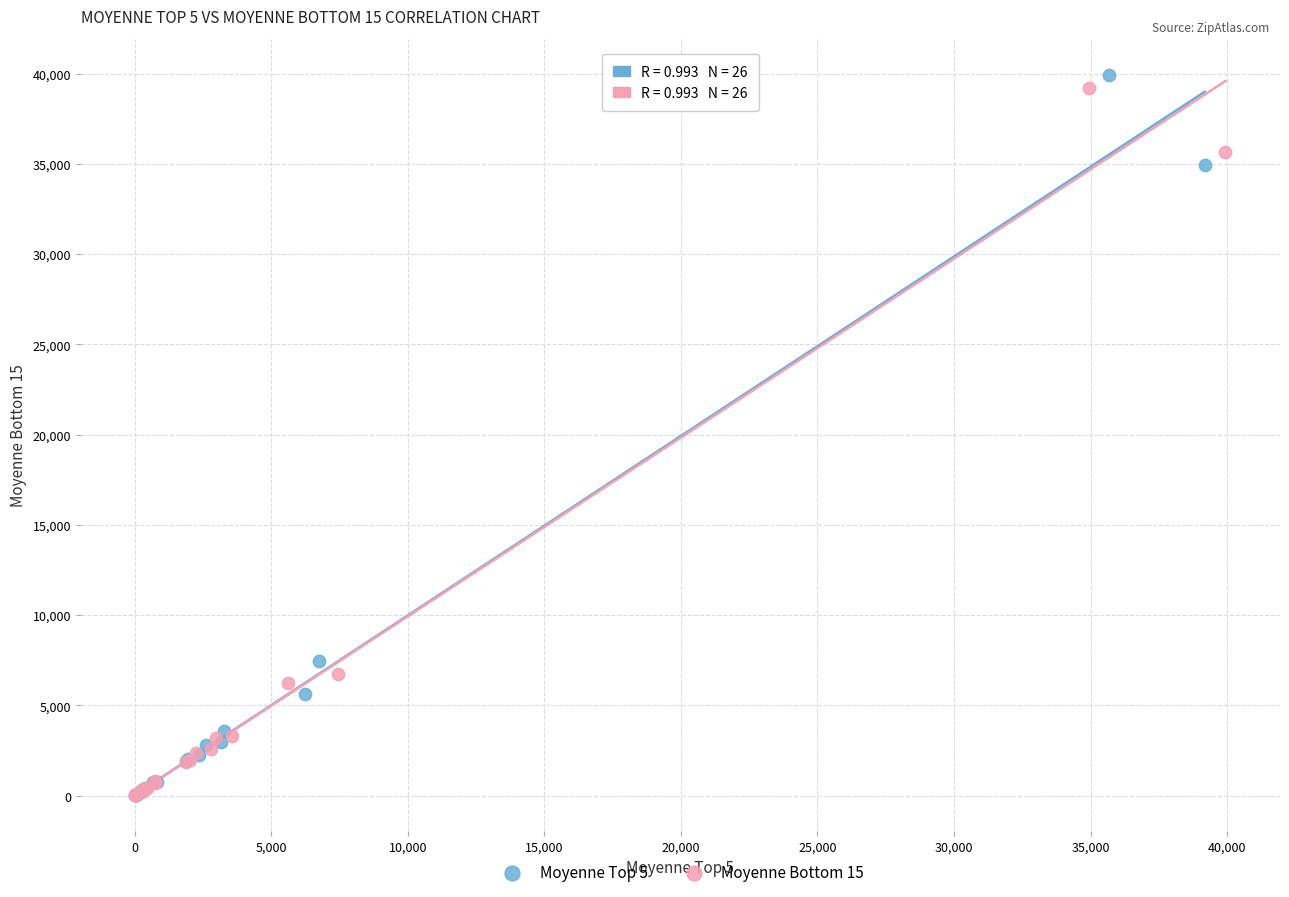

Which series reaches the maximum Y coordinate?

Moyenne Top 5